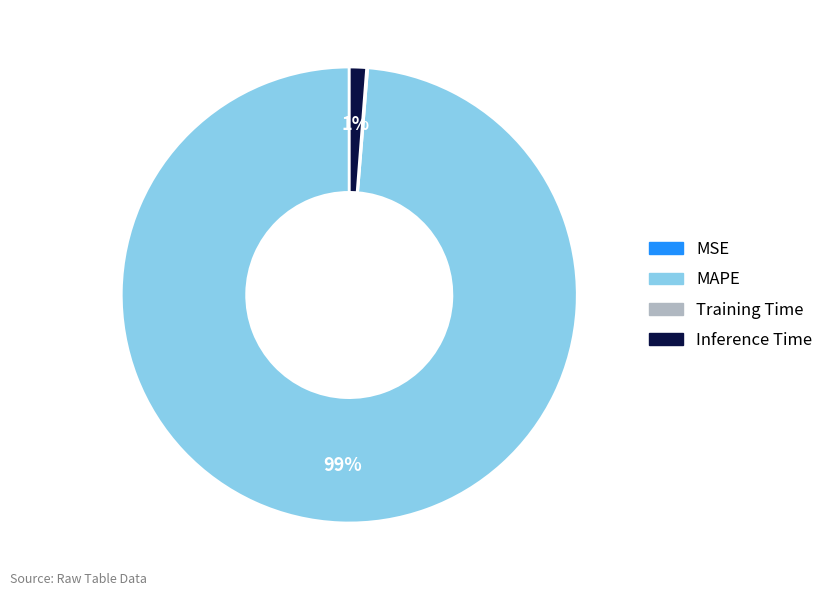

To the nearest percent, what is the average slice percentage?

25%